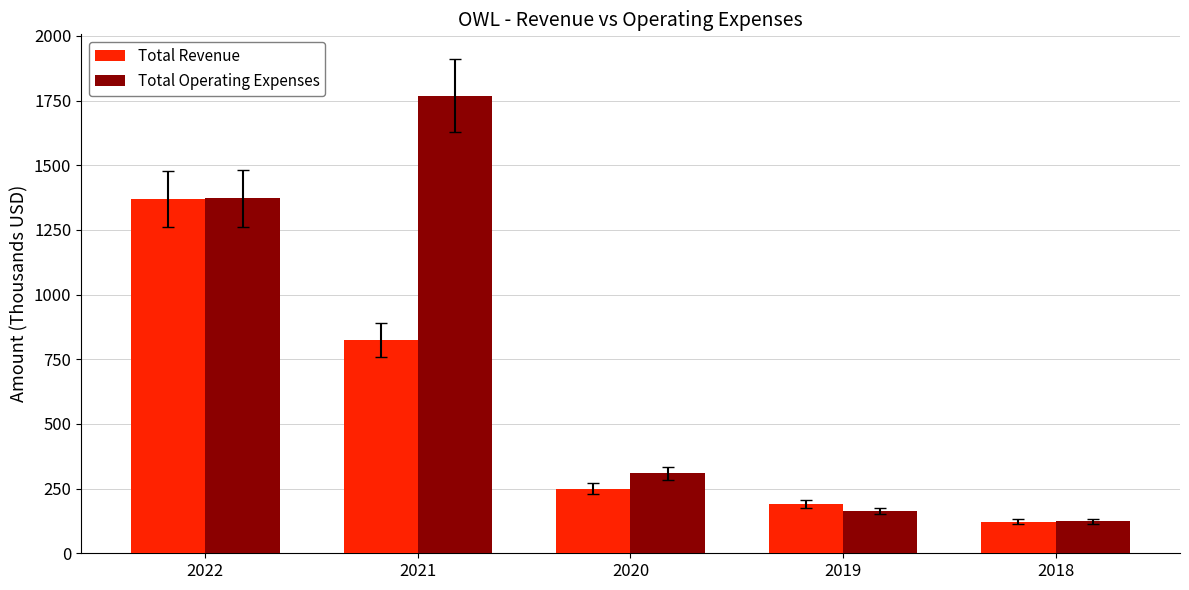

Is it true that Total Revenue equals 823.9 at 2021?

True